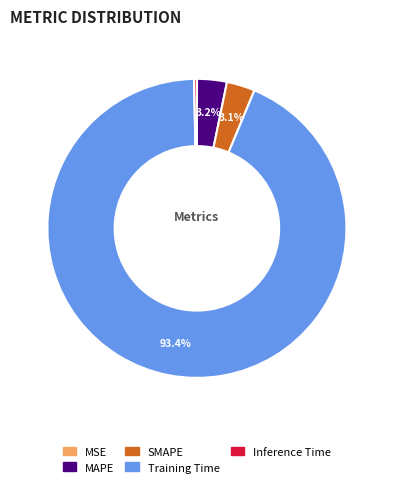

Do Training Time and MAPE together represent more than half of the pie?

Yes